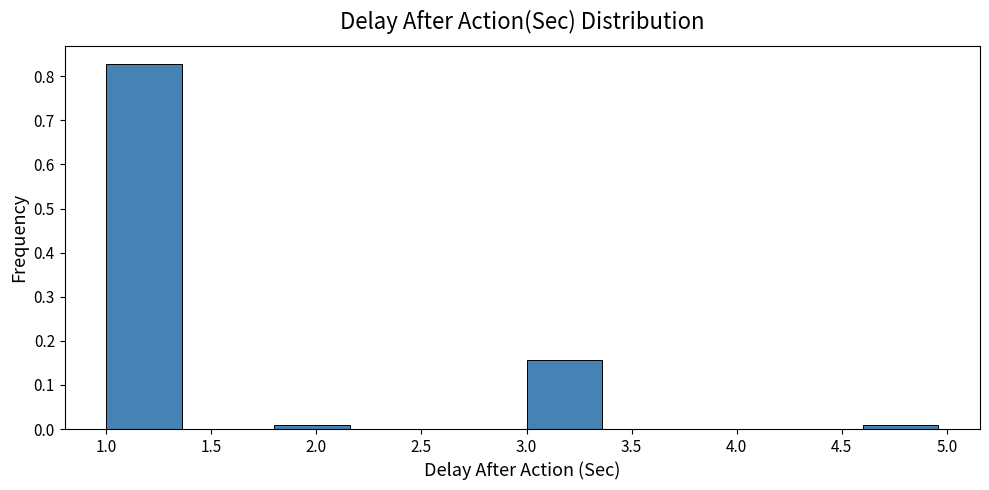

Reading left to right, list every bar in this chart as the range it spans on the x-axis followed by its height. The values are not printed on the chart, so give them approximately, as read against the axis.

1.0 to 1.4: 0.83
1.4 to 1.8: 0
1.8 to 2.2: under 0.01
2.2 to 2.6: 0
2.6 to 3.0: 0
3.0 to 3.4: 0.16
3.4 to 3.8: 0
3.8 to 4.2: 0
4.2 to 4.6: 0
4.6 to 5.0: under 0.01